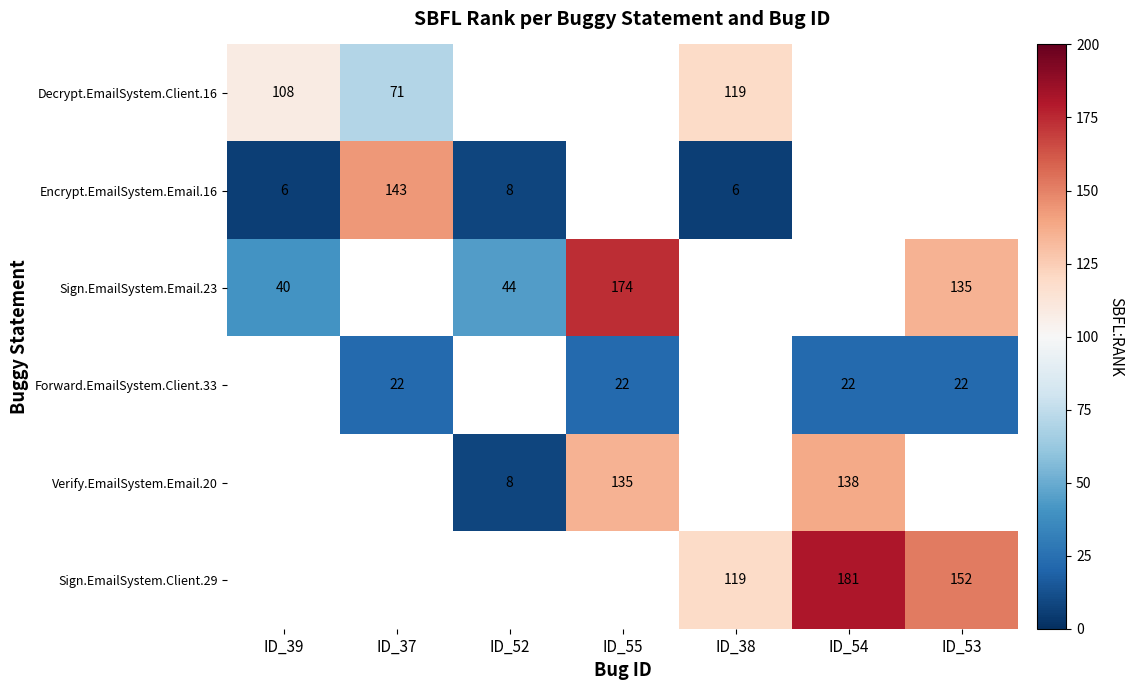

What is the greatest value displayed?

181.0